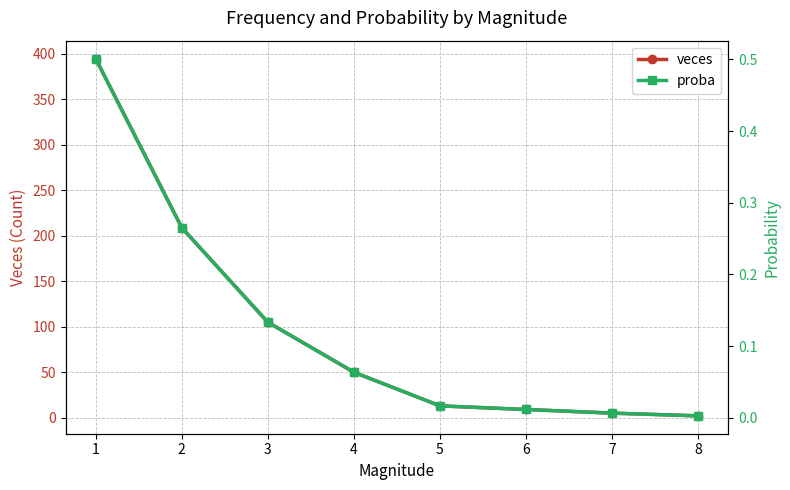

Which series has the widest spread of values?

veces